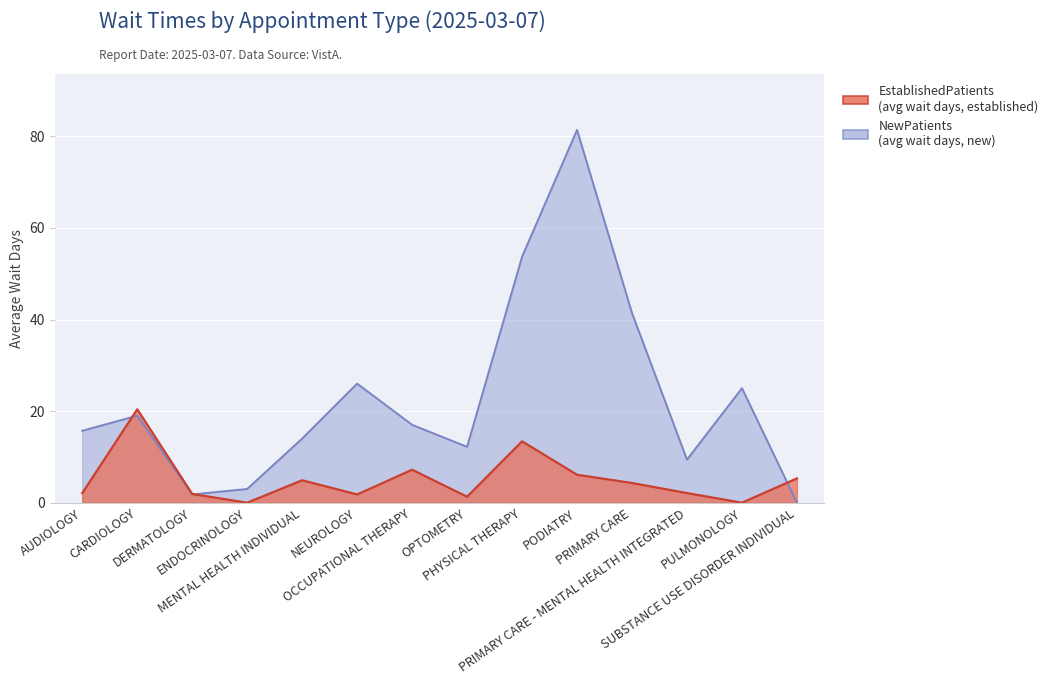

Which has a higher value, OCCUPATIONAL THERAPY or NEUROLOGY?

OCCUPATIONAL THERAPY